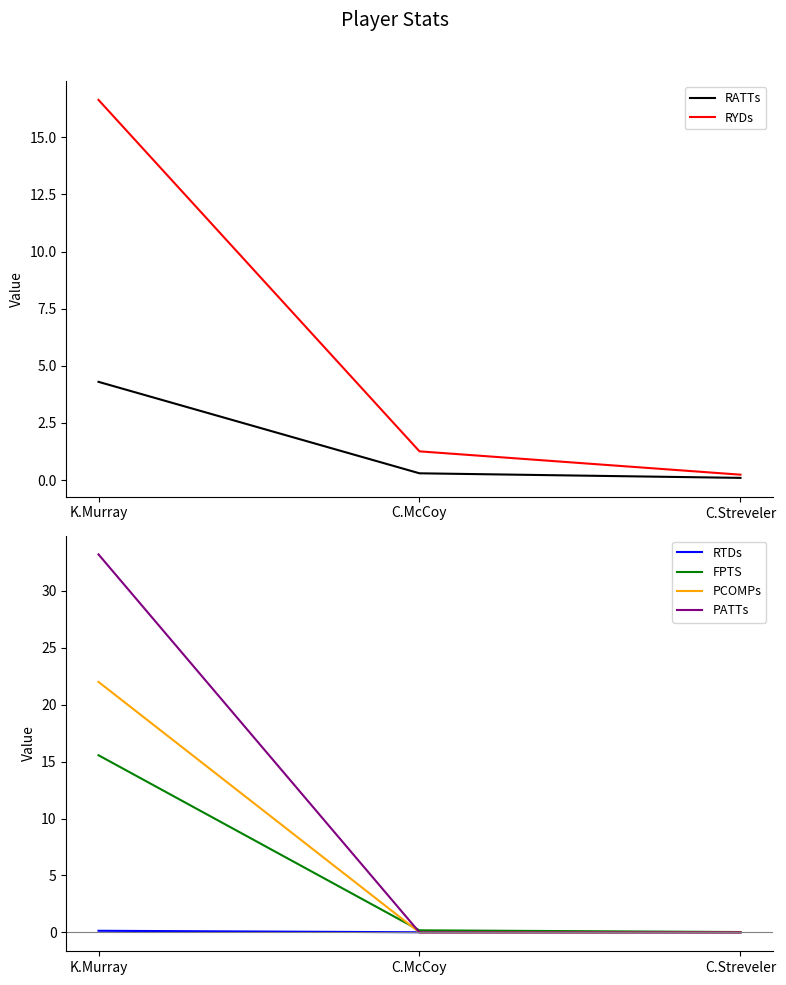

How many lines are shown in the chart?

6